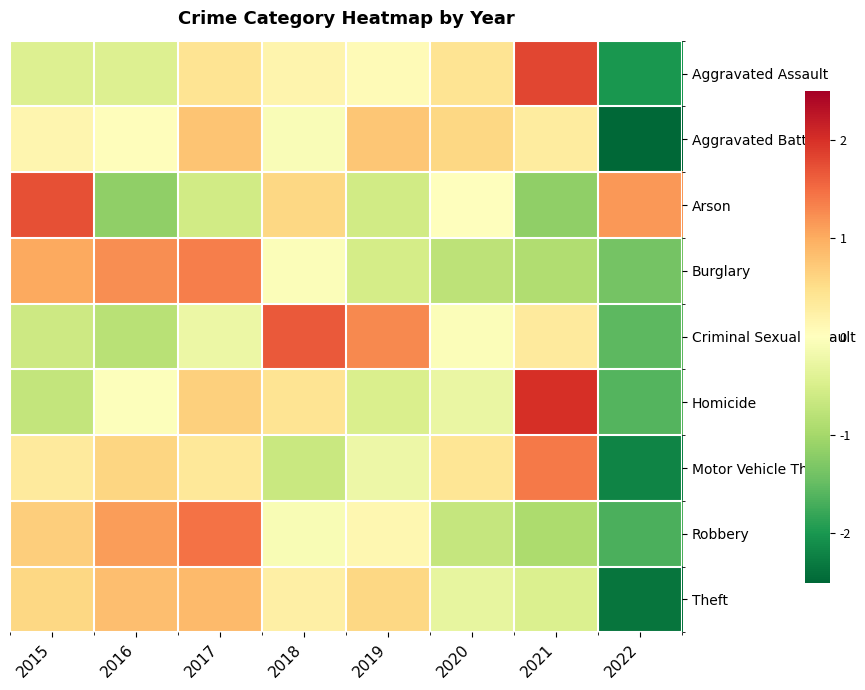

Which series has the largest total across all categories?

Homicide